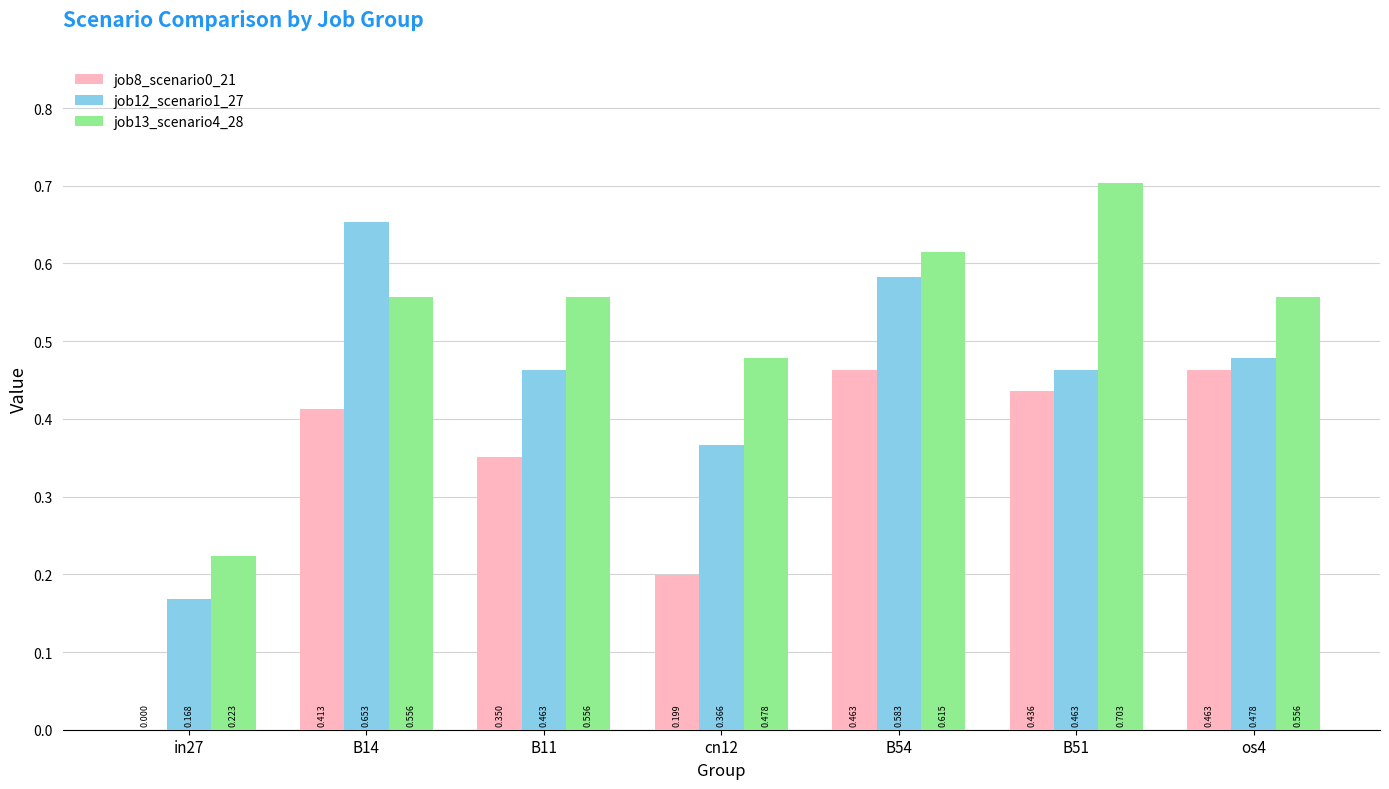

At which category is the sum across all series the highest?

B54